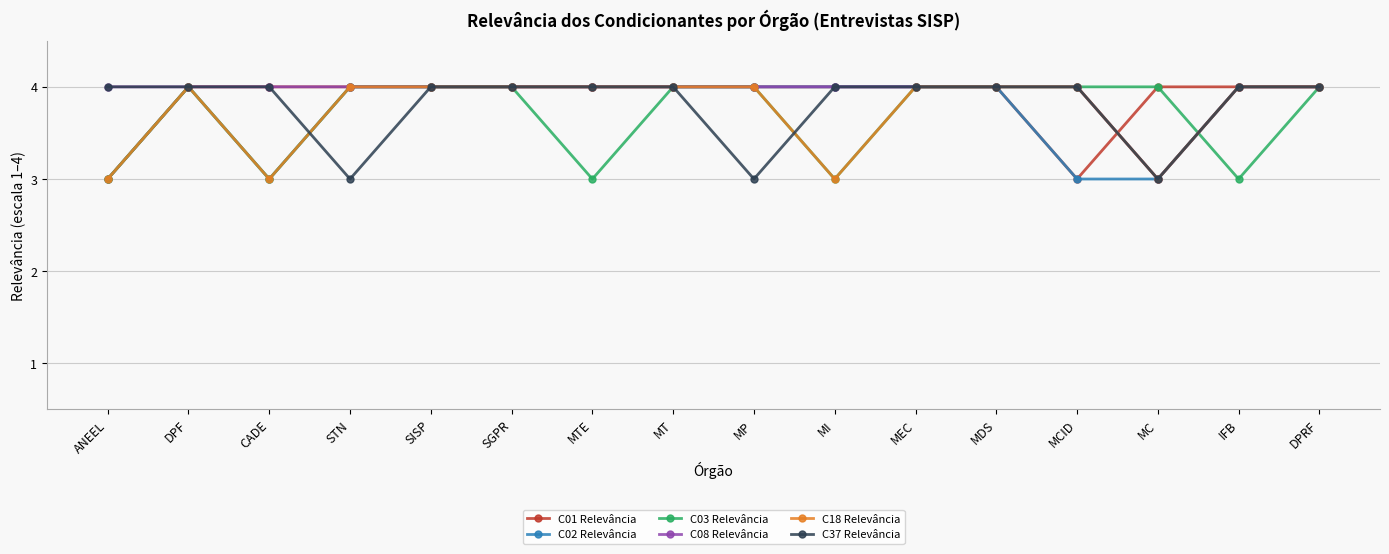

What is the label of the 2nd point from the right?

IFB